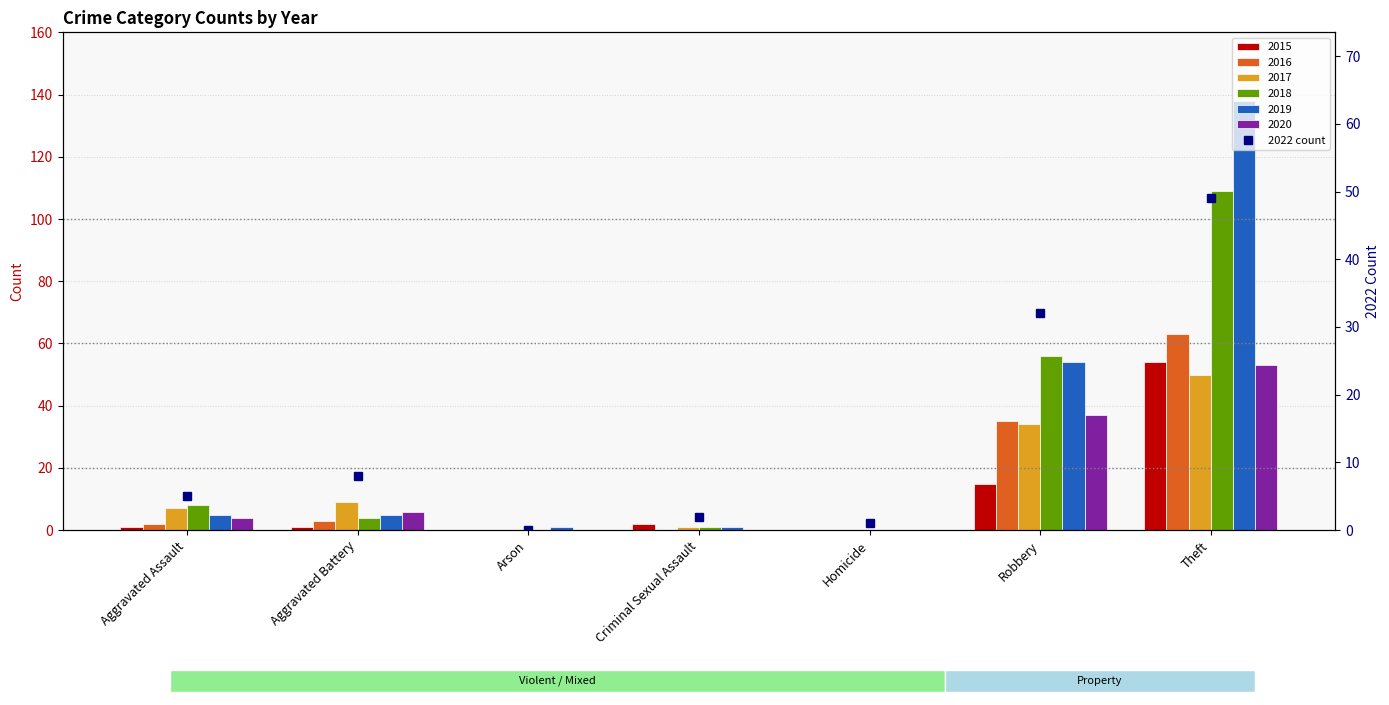

Reading left to right, transcribe all the data shown in this chart.

Aggravated Assault=5	Aggravated Battery=8	Arson=0	Criminal Sexual Assault=2	Homicide=1	Robbery=32	Theft=49